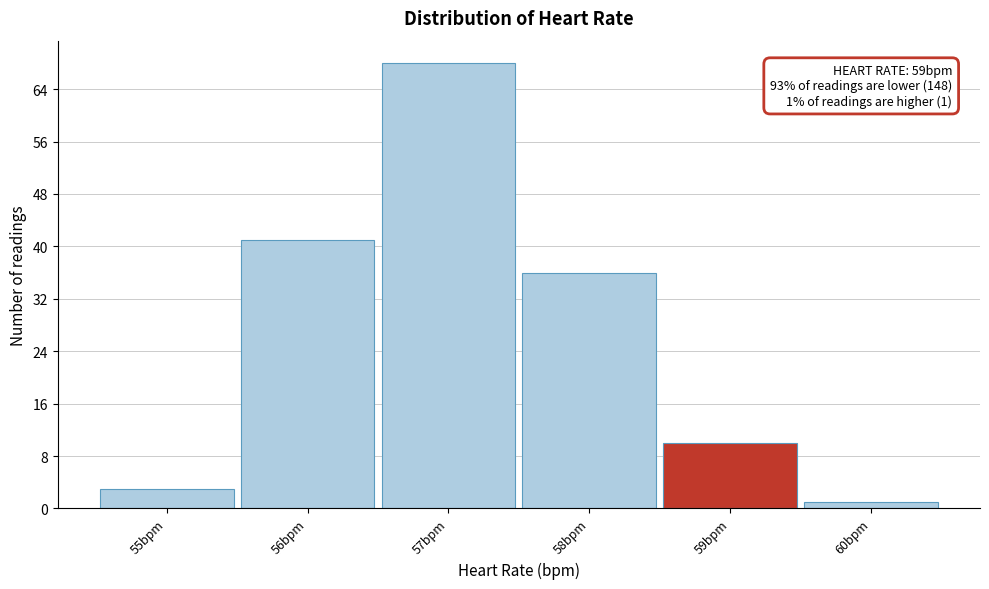

Which range on the x-axis has the tallest bar?

56.5 to 57.5